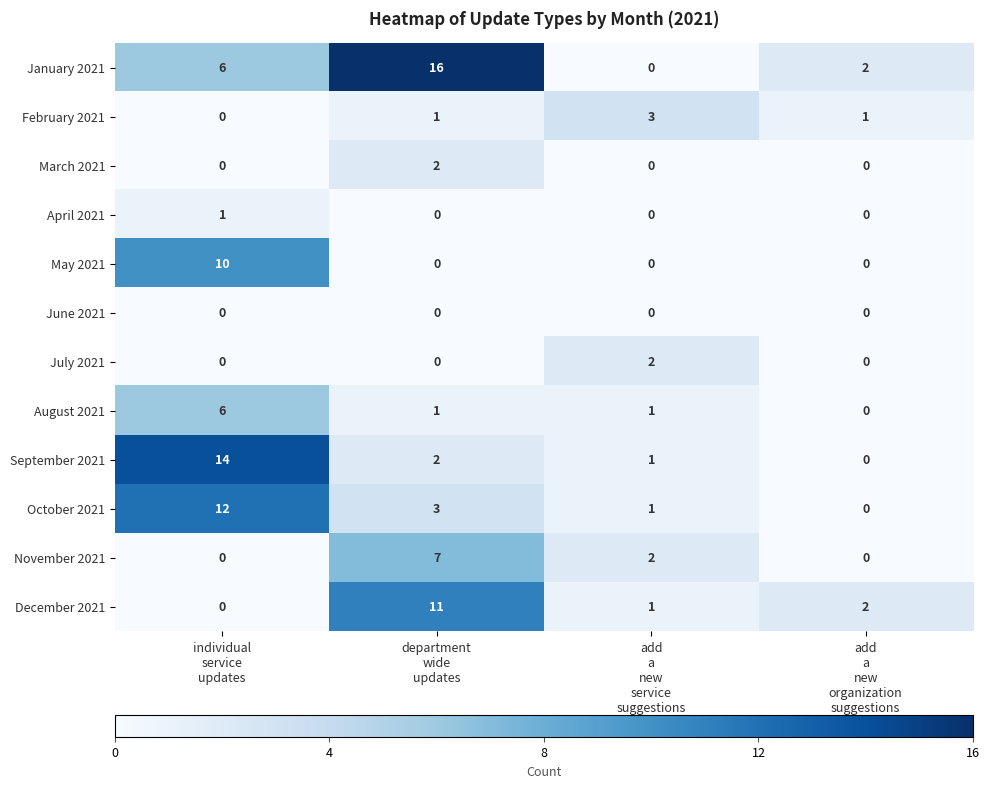

What is the greatest value displayed?

16